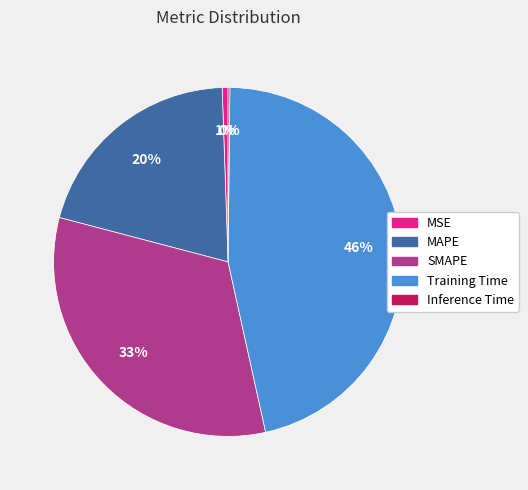

Is SMAPE the majority of the pie?

No